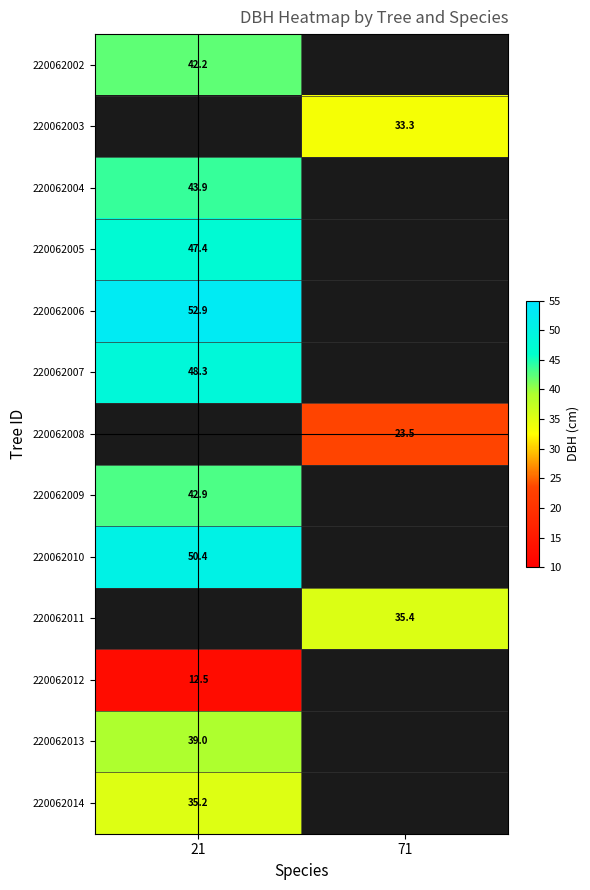

Is the value of 220062007 at 21 greater than the value of 220062010 at 21?

No